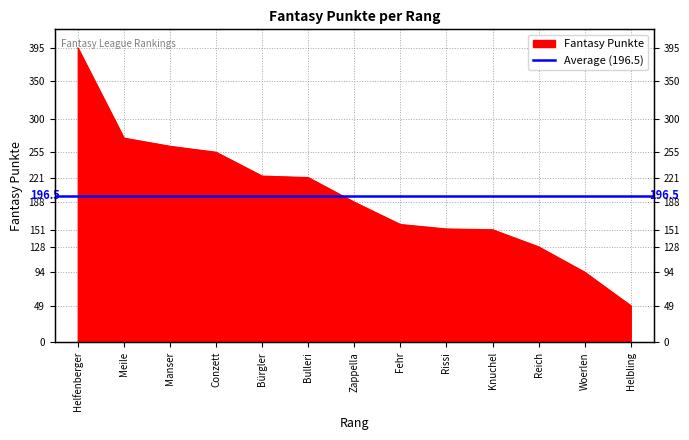

Rank the categories by value from lowest to highest.

Helbling, Woerlen, Reich, Knuchel, Rissi, Fehr, Zappella, Bulleri, Bürgler, Conzett, Manser, Meile, Helfenberger